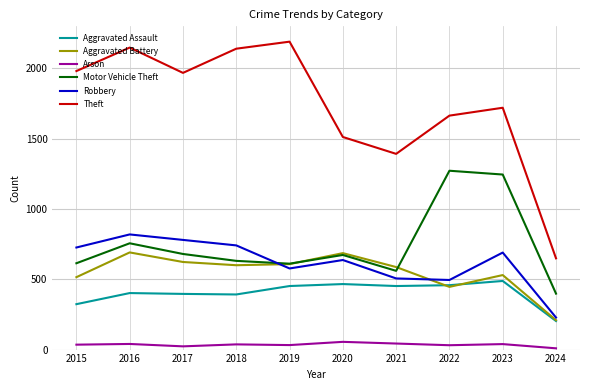

True or false: Aggravated Battery has a value of 587 at 2021.

True